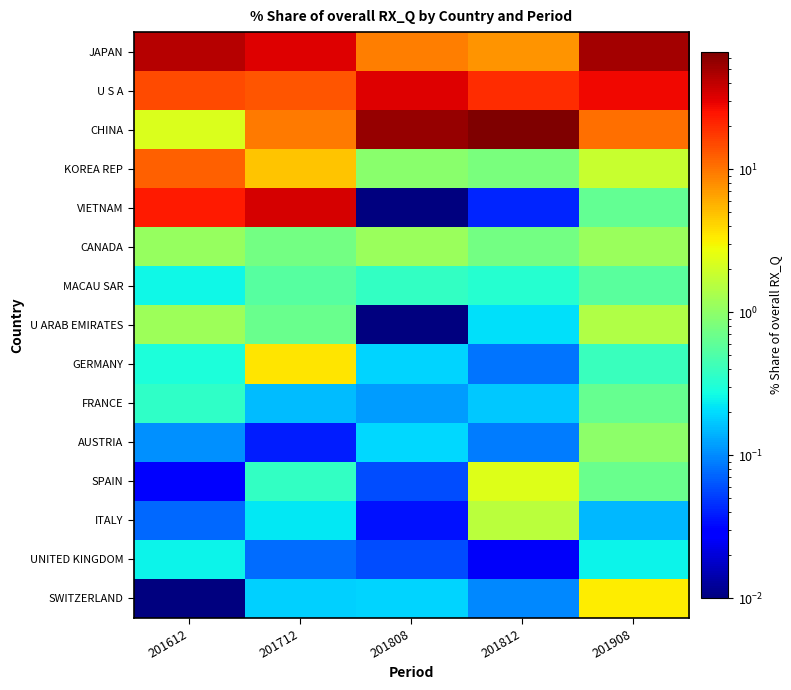

What is the difference between the highest and lowest values at 201808?

55.7